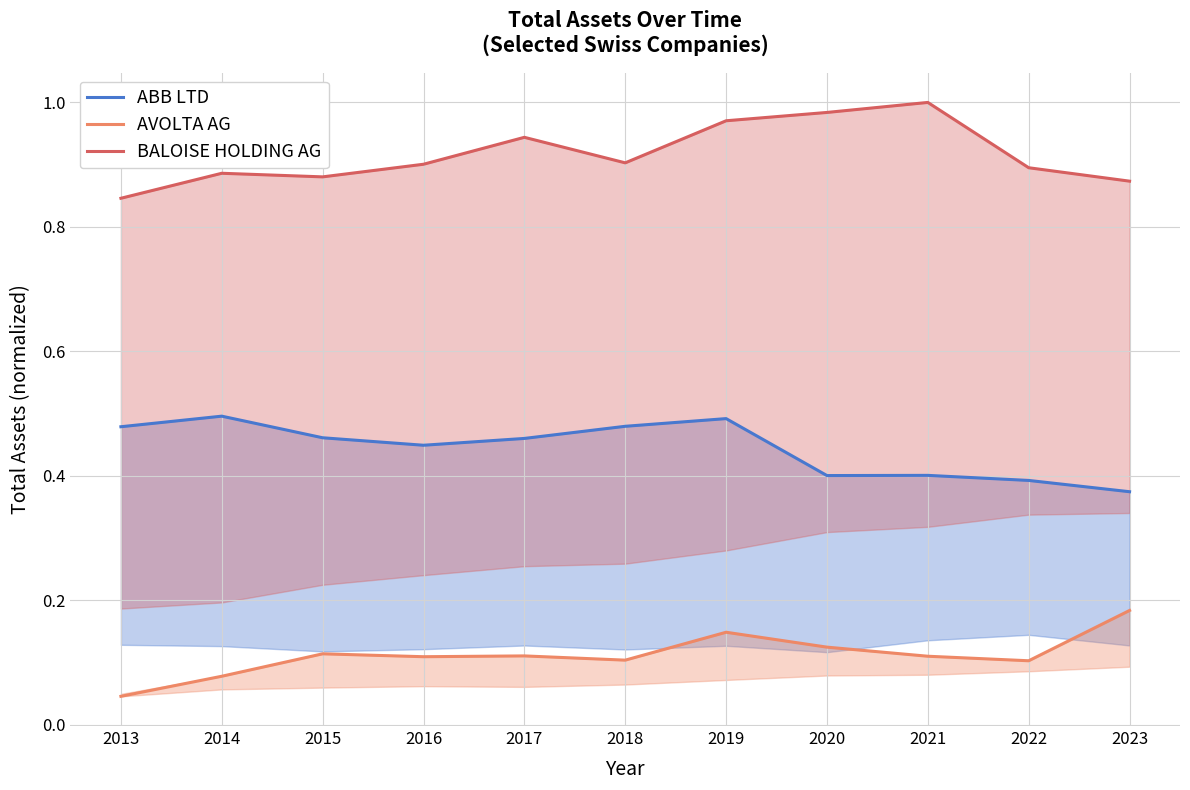

The value of AVOLTA AG at 2022 is 0.1. True or false?

True